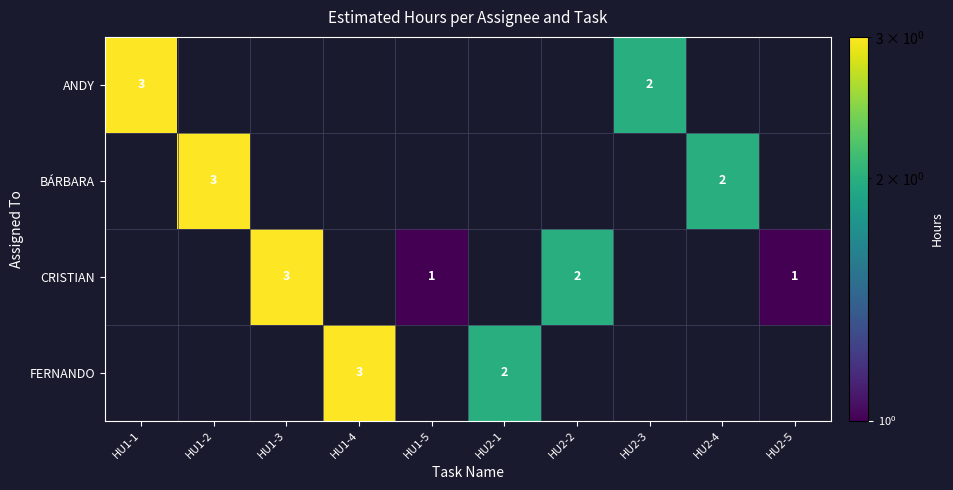

True or false: ANDY has a value of 2 at HU2-3.

True